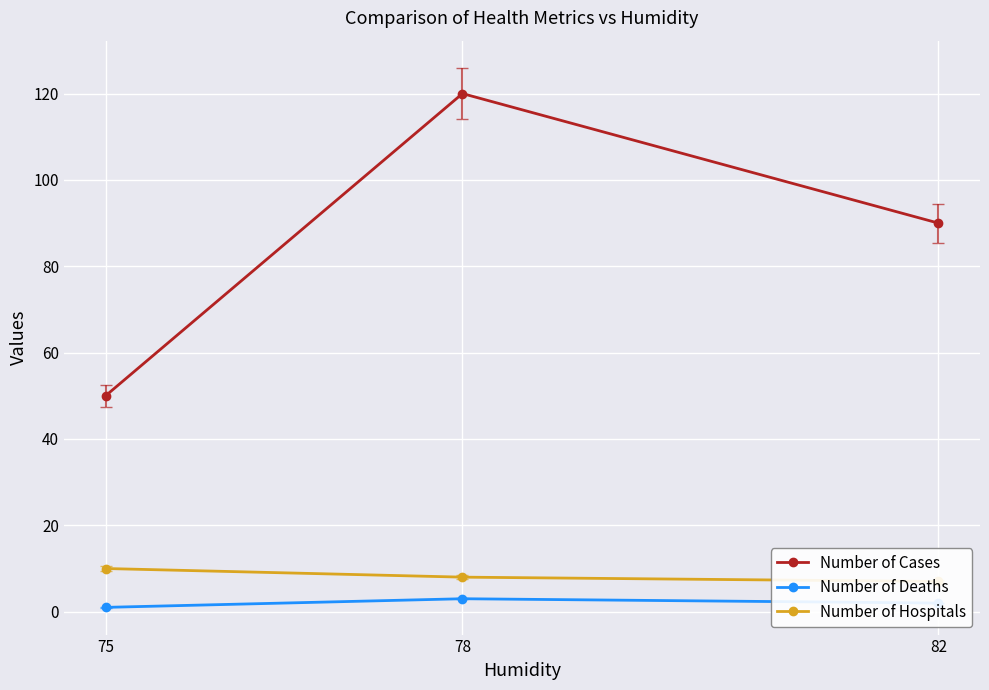

Reading left to right, what are all the values shown in this chart?

Number of Cases: 50	120	90
Number of Deaths: 1	3	2
Number of Hospitals: 10	8	7